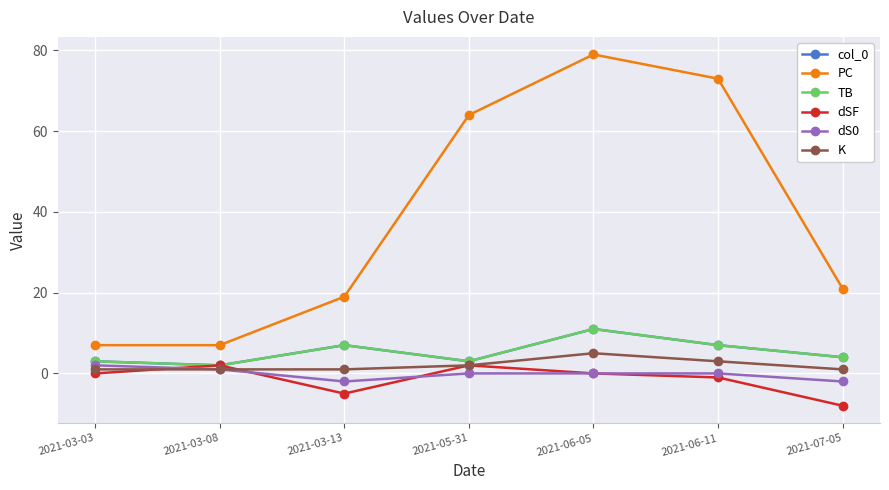

What is the sum of the TB values at 2021-03-13 and 2021-06-05?

18